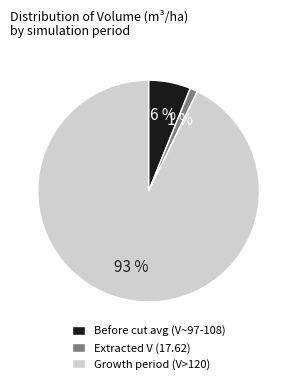

To the nearest percent, what is the average slice percentage?

33%